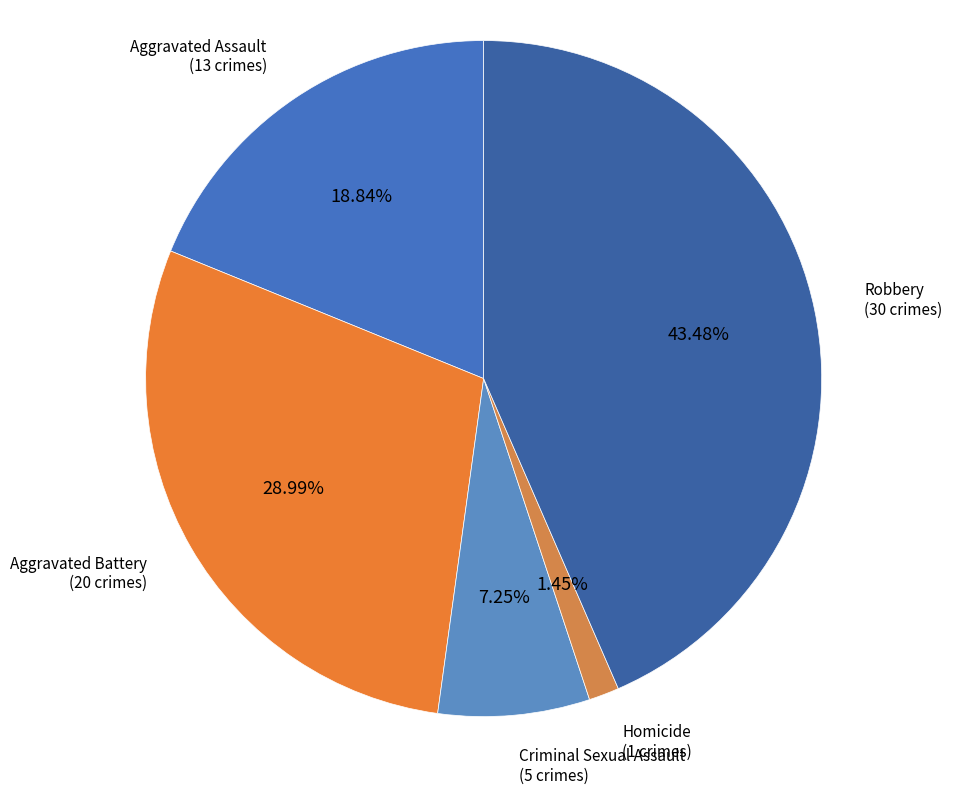

What is the smallest slice in the pie chart?

Homicide